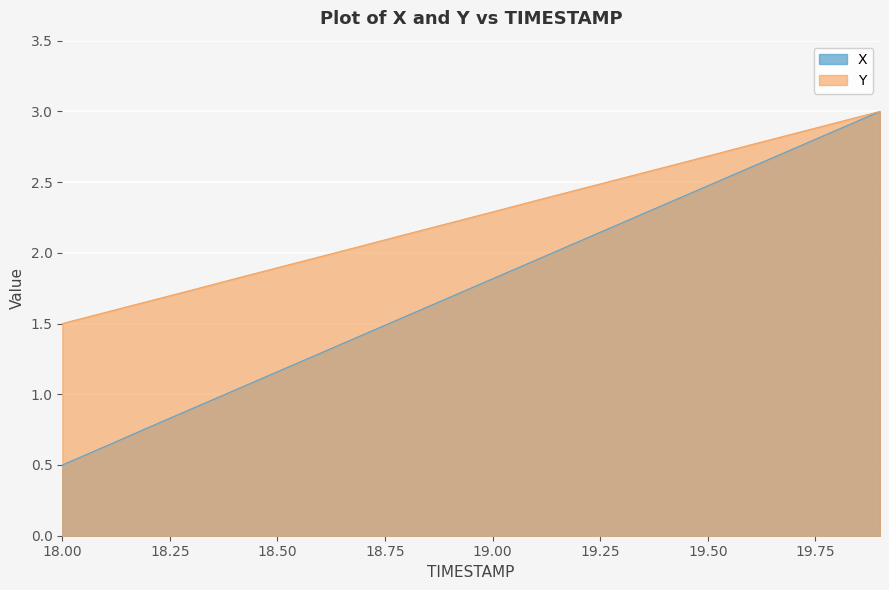

What position from the left is 18.1?

2